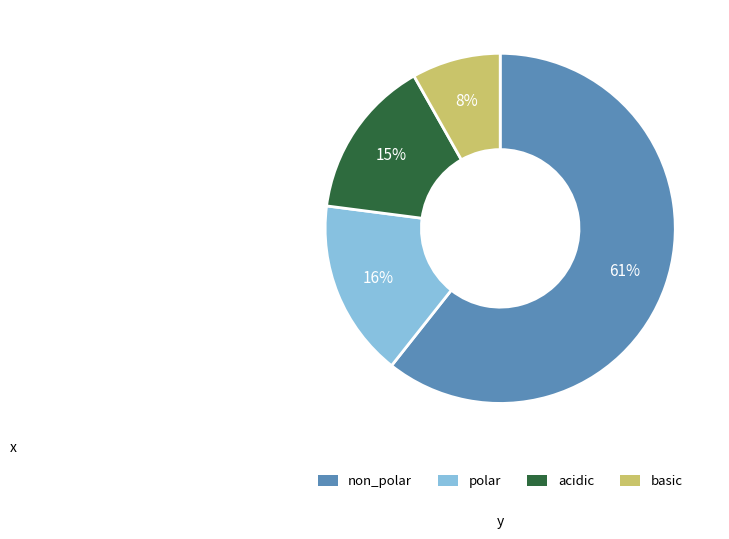

Do polar and basic together represent more than half of the pie?

No